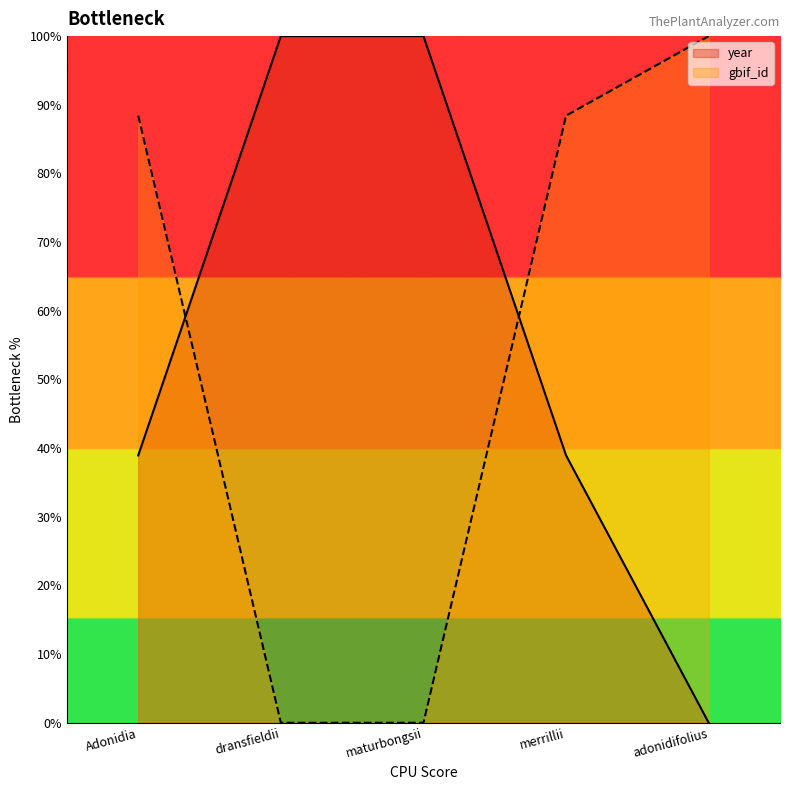

Between which two adjacent categories do gbif_id and year first intersect?

Adonidia and dransfieldii